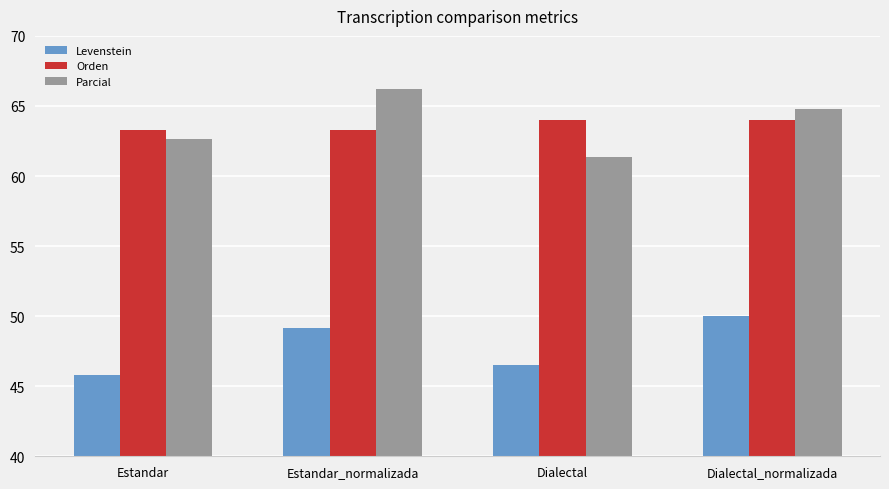

Are the bars horizontal?

No